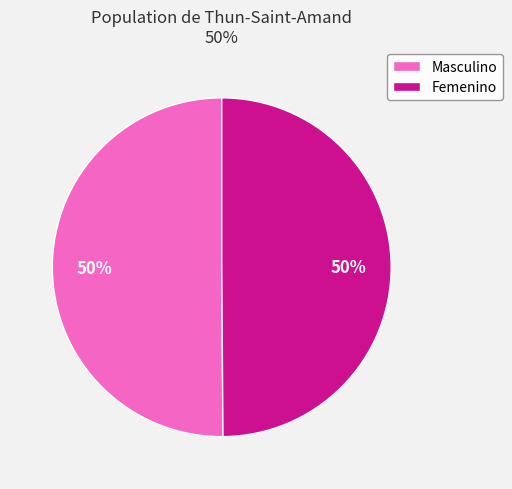

Do Masculino and Femenino together represent more than half of the pie?

Yes